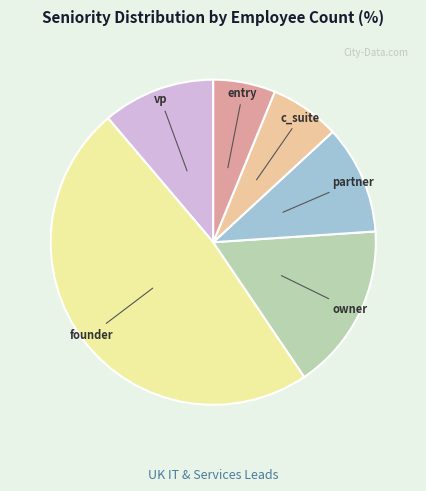

Is it true that founder is 13% of the pie?

False